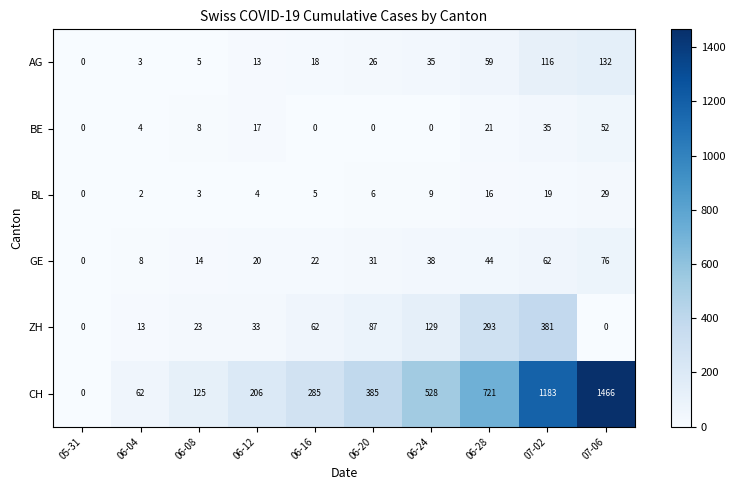

At which category does the chart reach its peak across all series?

07-06